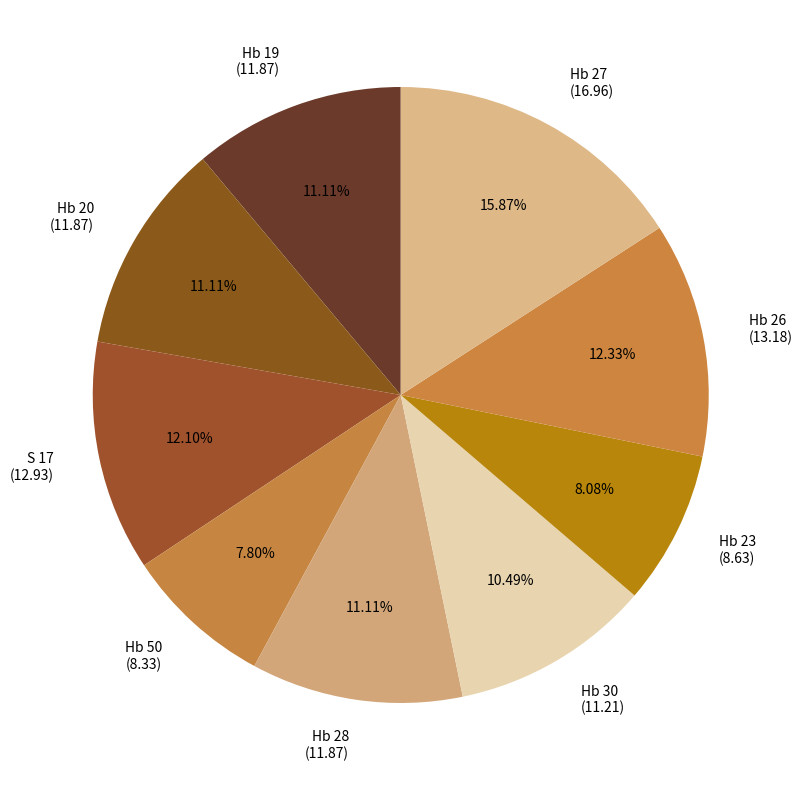

The Hb 19 slice represents 25% of the pie. True or false?

False